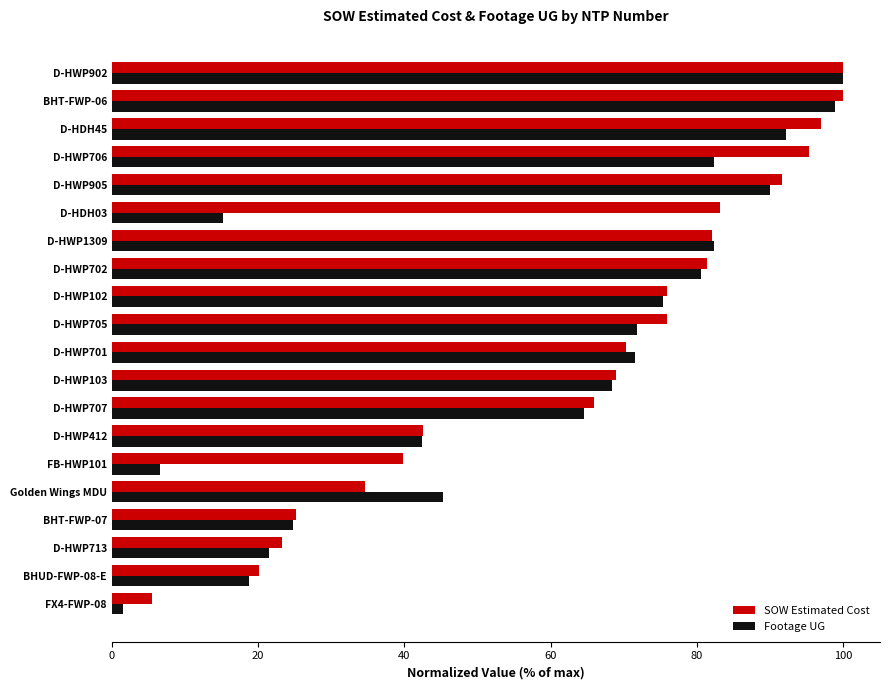

True or false: Footage UG has a value of 56.9 at D-HWP412.

False